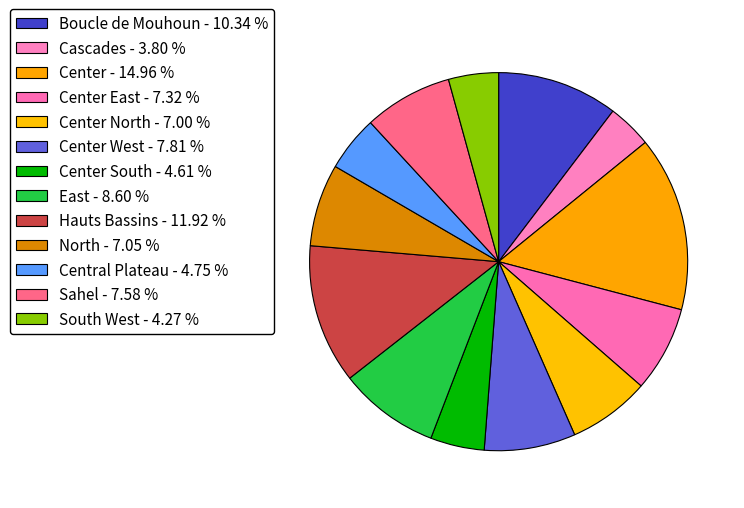

Which slice is the smallest?

Cascades